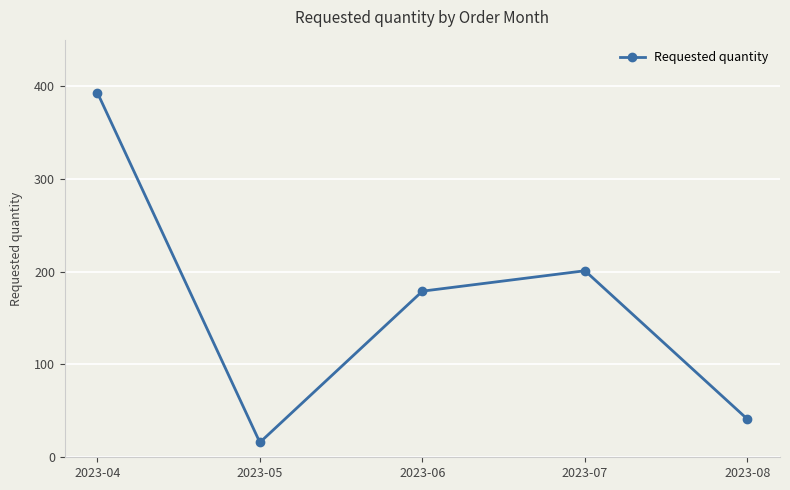

What is the change in value from 2023-04 to 2023-08?

-352